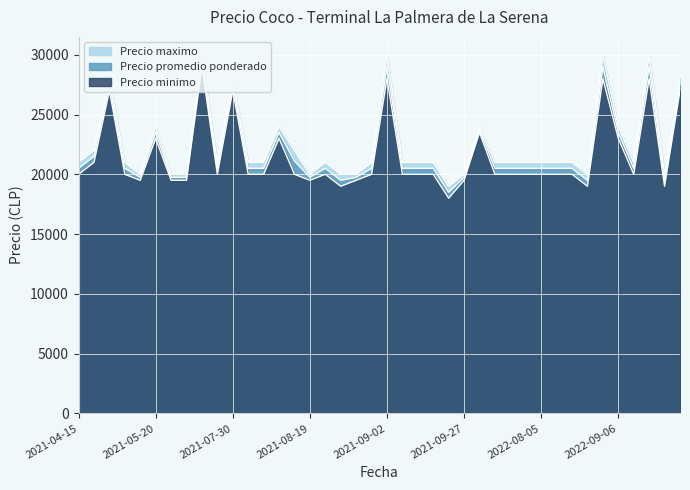

Does the chart display data point markers on the line(s)?

No